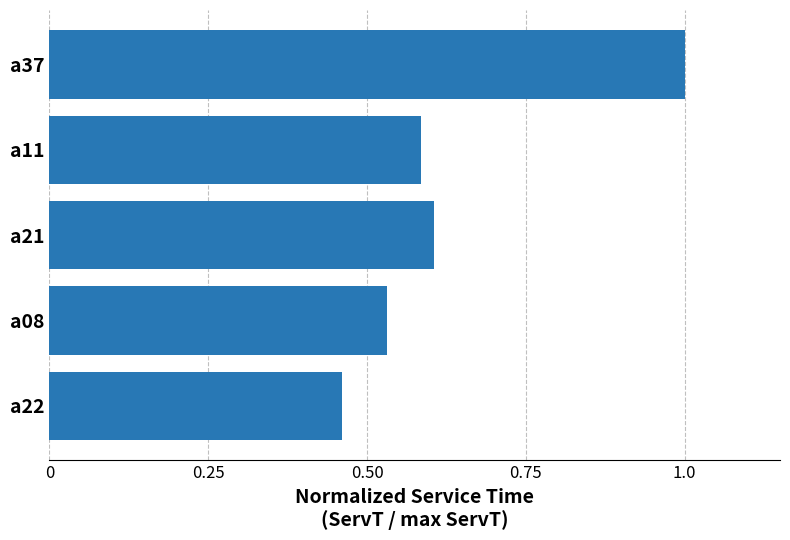

Between a22 and a11, which is larger?

a11